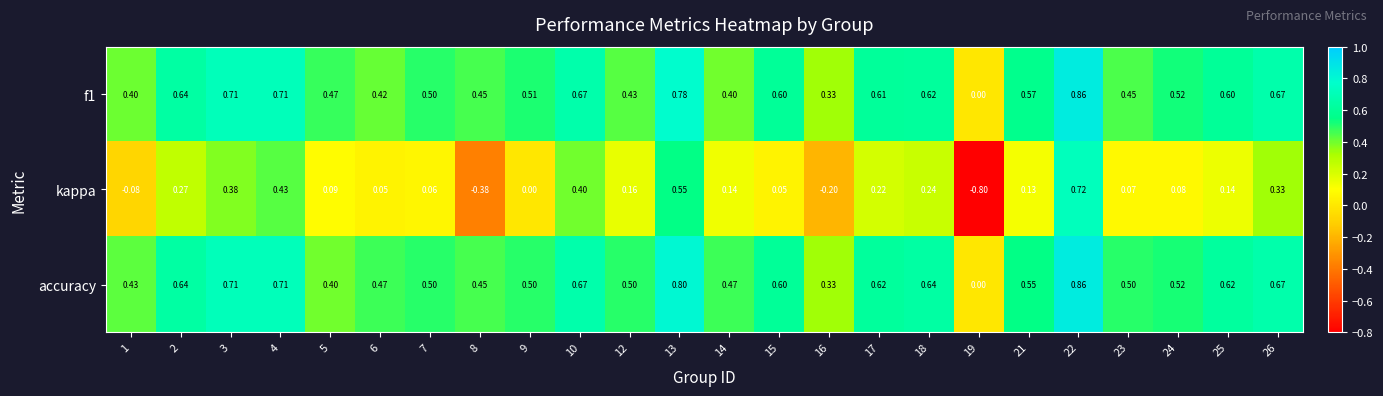

Which series has the largest range (max minus min)?

kappa